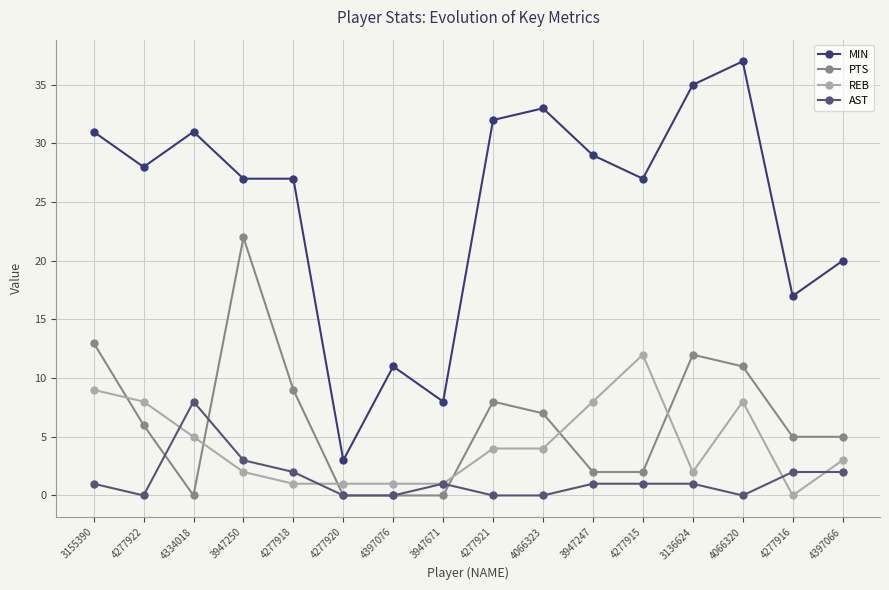

List the series in order of their peak value, highest first.

MIN, PTS, REB, AST